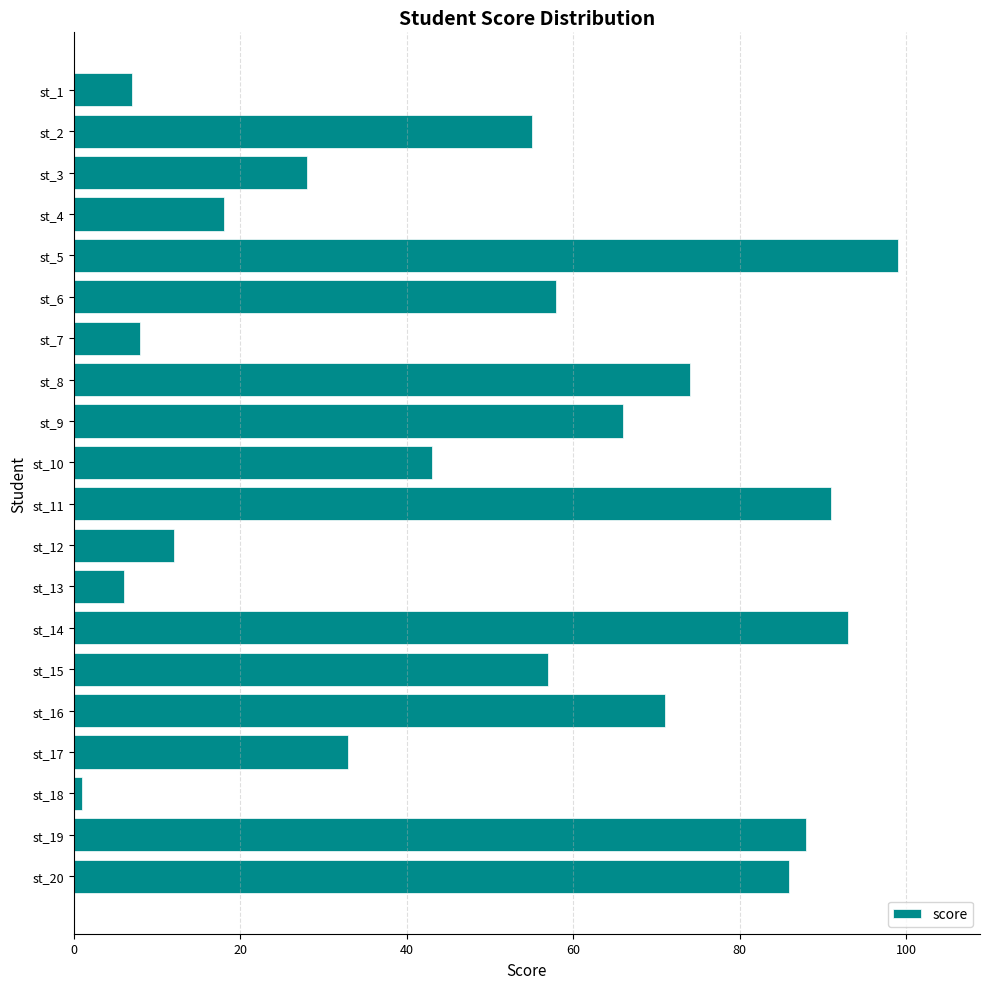

What is the change in value from st_5 to st_9?

-33